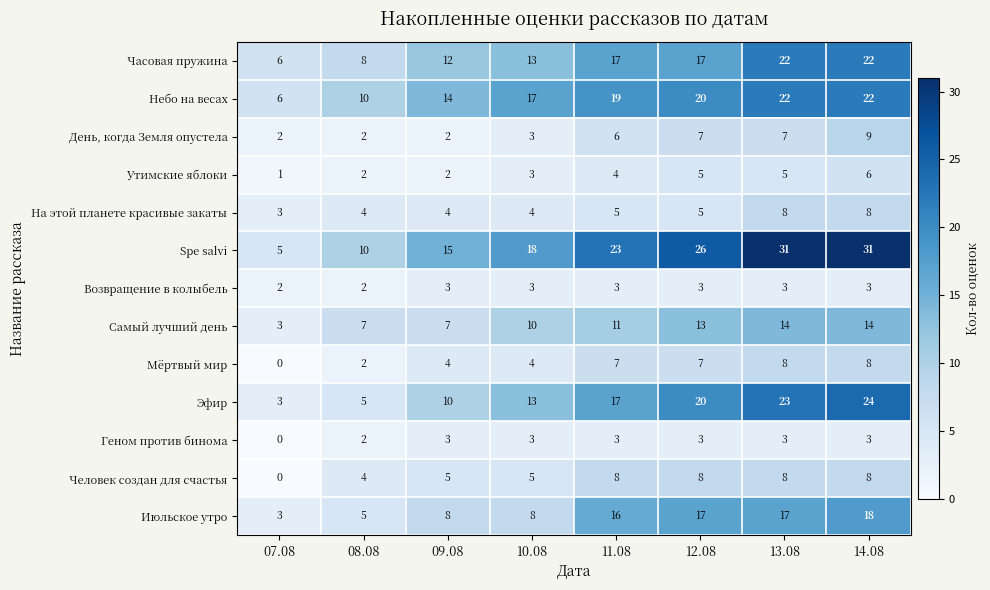

What is the spread (max minus min) of values at 10.08?

15